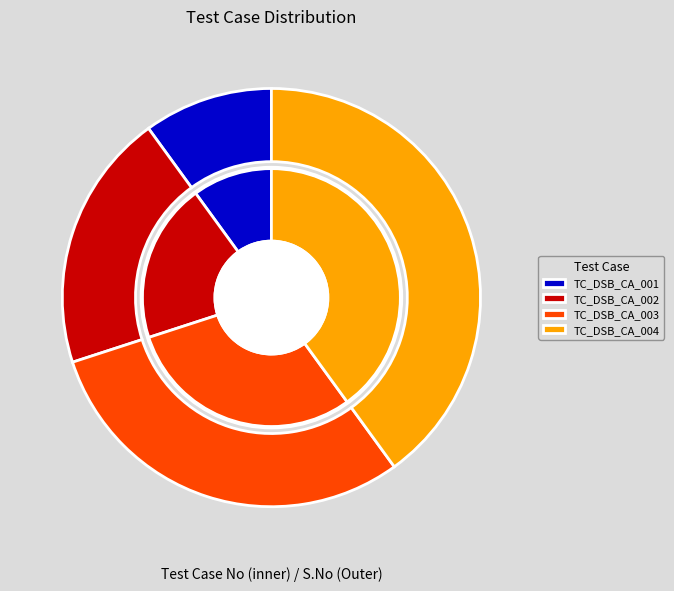

Rank the categories by value from lowest to highest.

TC_DSB_CA_001, TC_DSB_CA_002, TC_DSB_CA_003, TC_DSB_CA_004